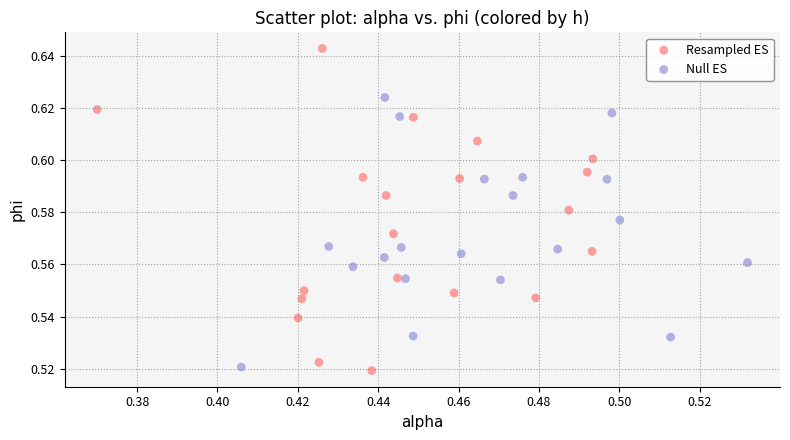

Which series contains the highest Y value?

Resampled ES